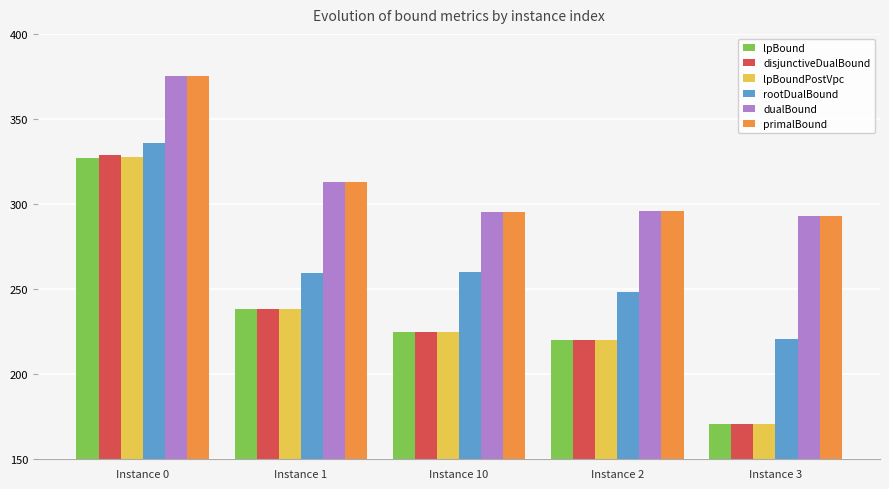

Which series changed the most between Instance 0 and Instance 3?

disjunctiveDualBound